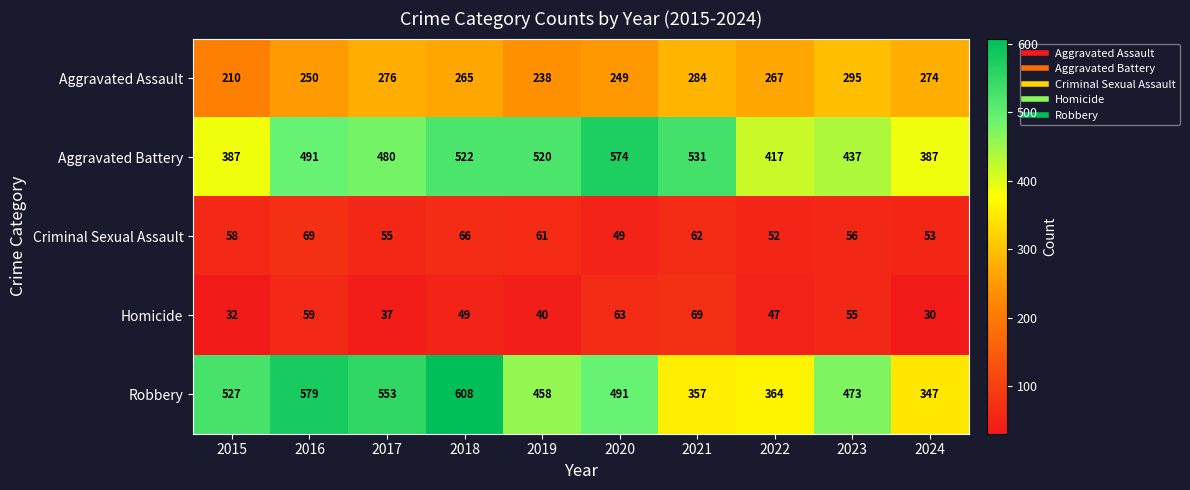

What is the difference between the highest and lowest values at 2023?

418